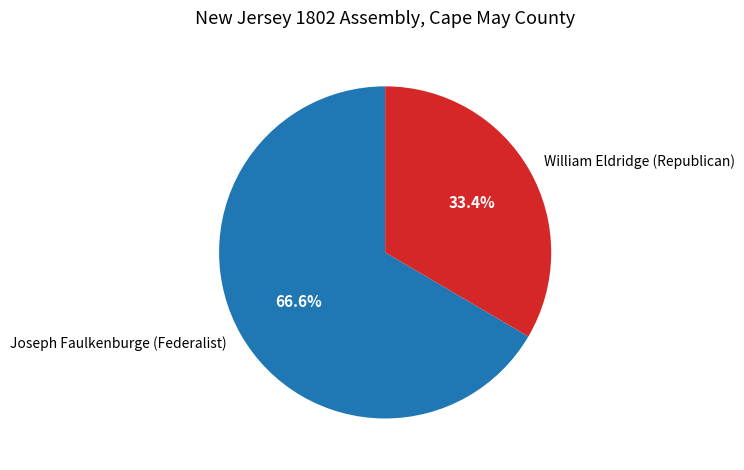

The William Eldridge (Republican) slice represents 33% of the pie. True or false?

True